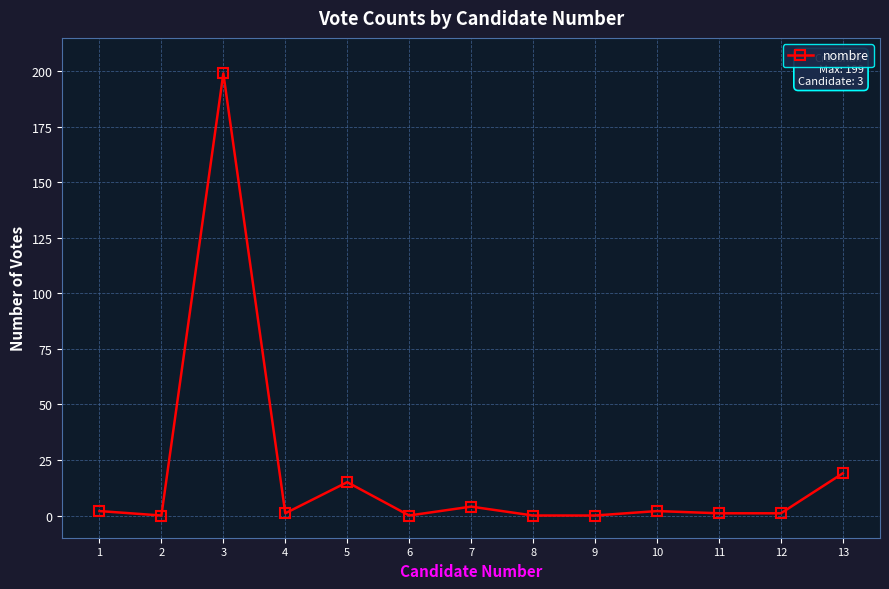

At which category does the data reach its first local valley?

2